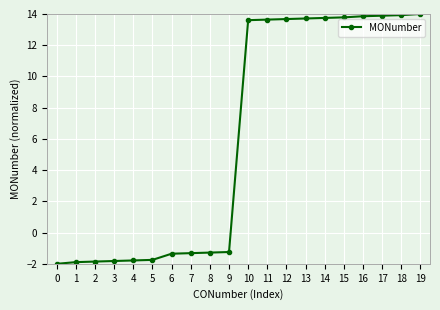

The chart shows a value of -1.3 at 7. True or false?

True